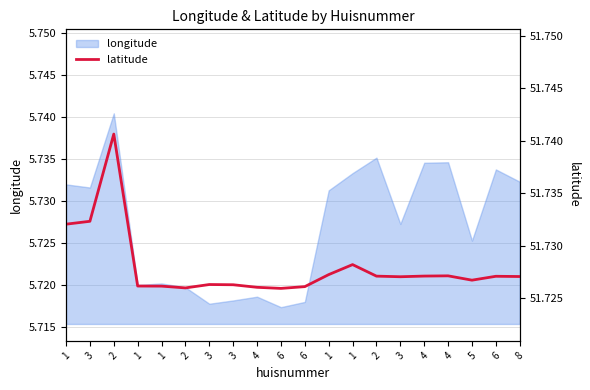

The chart shows a value of 51.7 at 4. True or false?

True